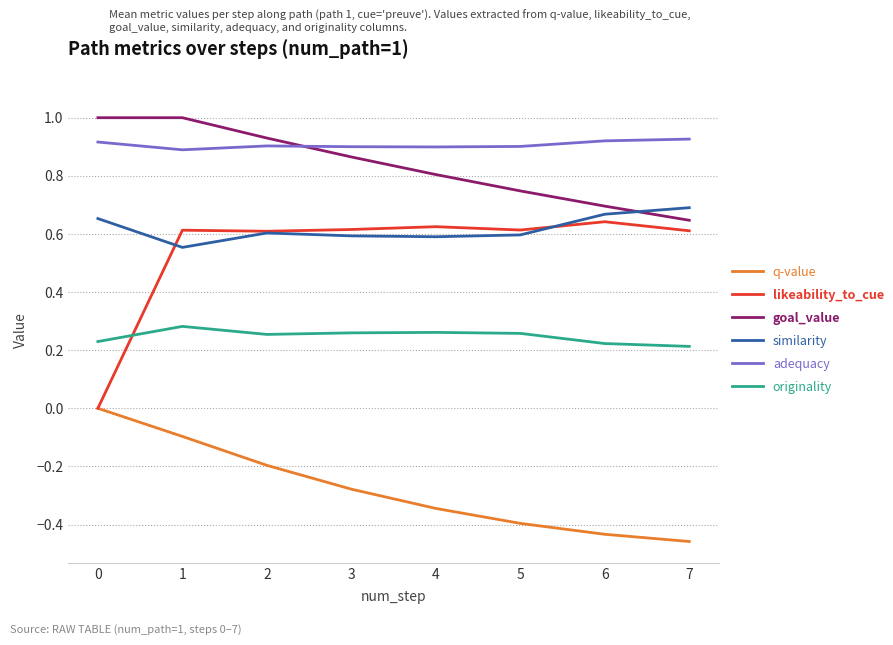

How many series are shown in this chart?

6